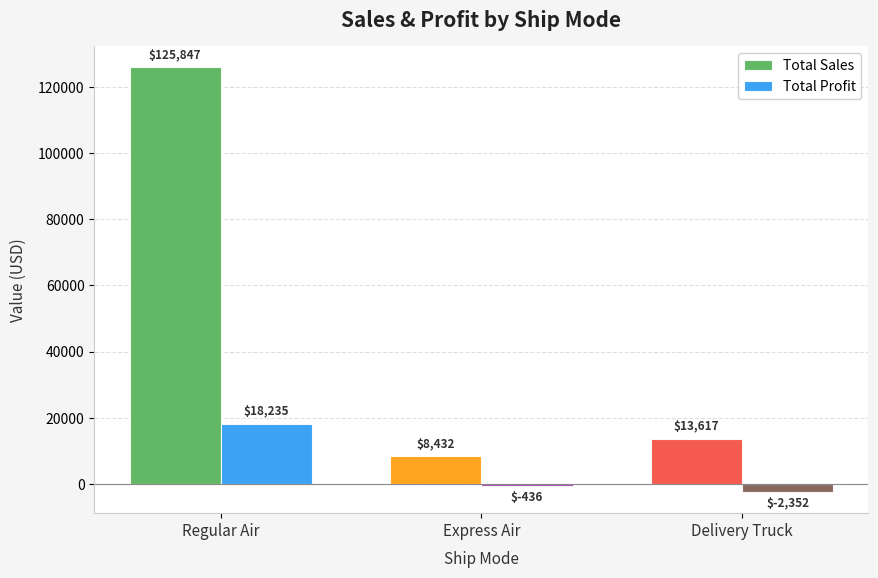

What is the greatest value displayed?

125847.2